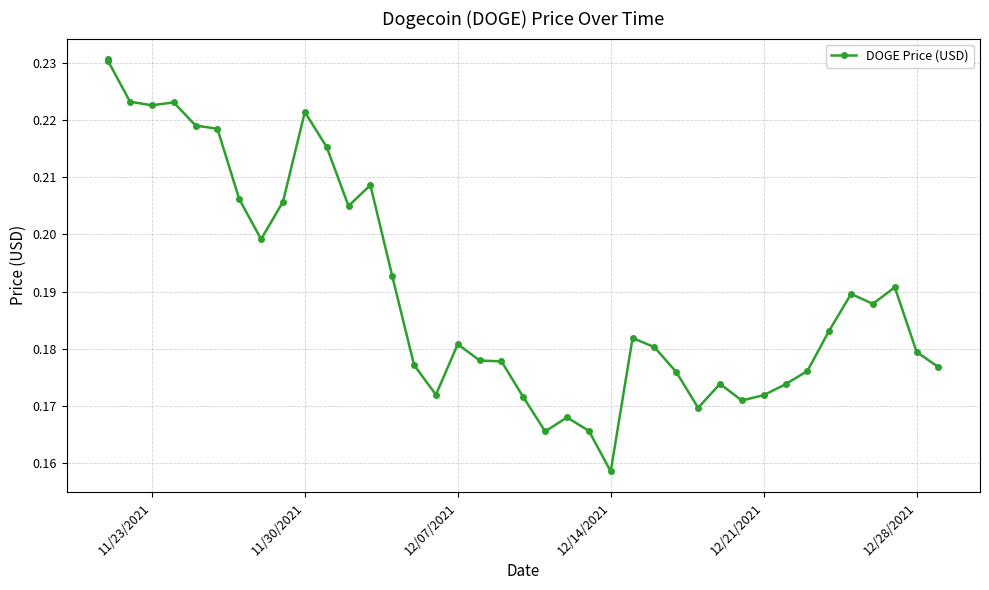

What is the difference between the maximum and minimum values?

0.1